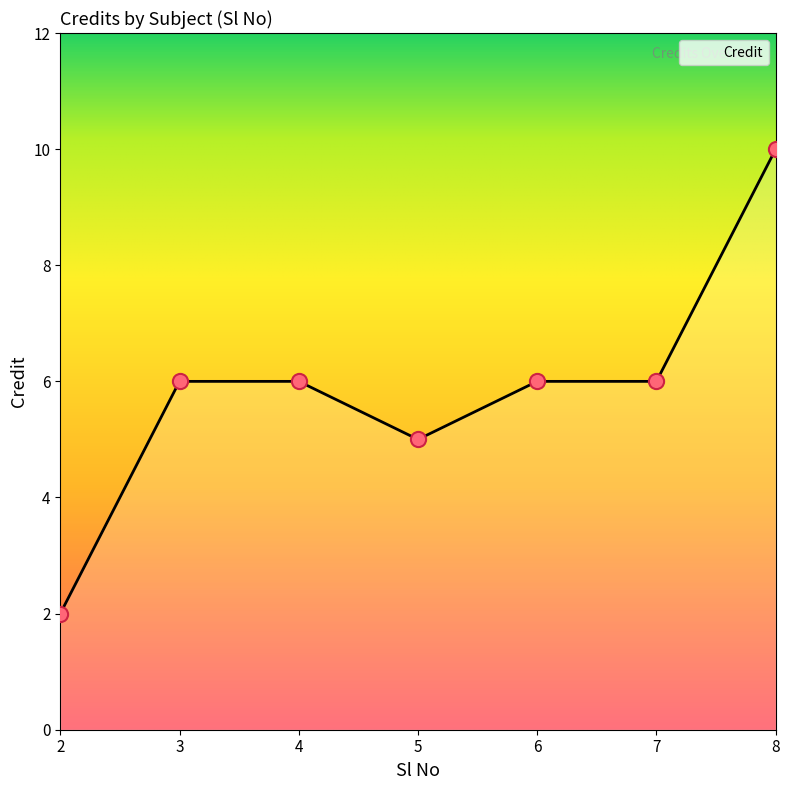

What is the ratio of the value at 5 to the value at 4?

0.8